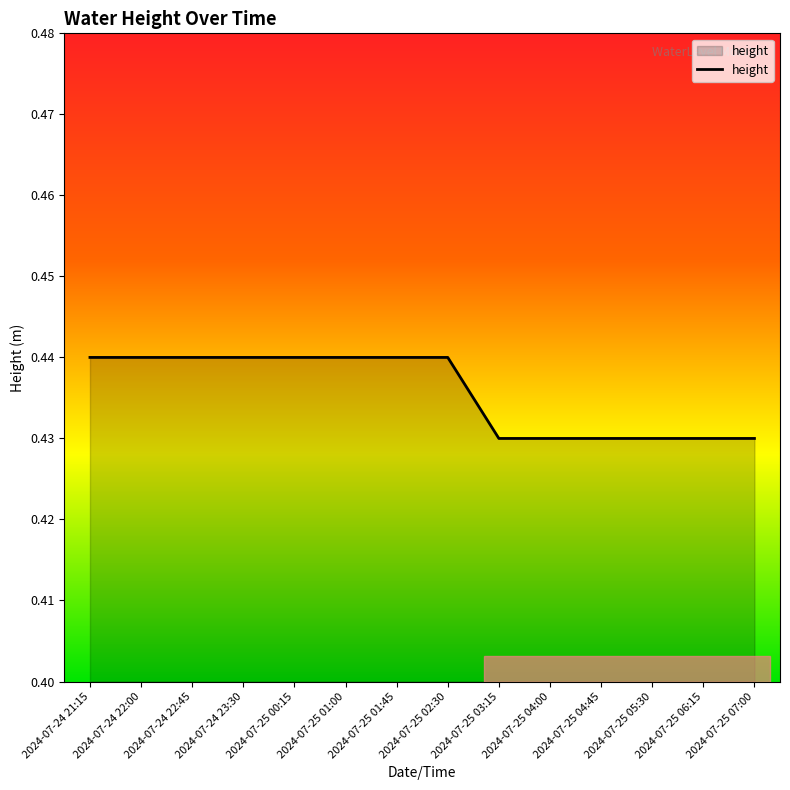

Count the number of data series in this chart.

1